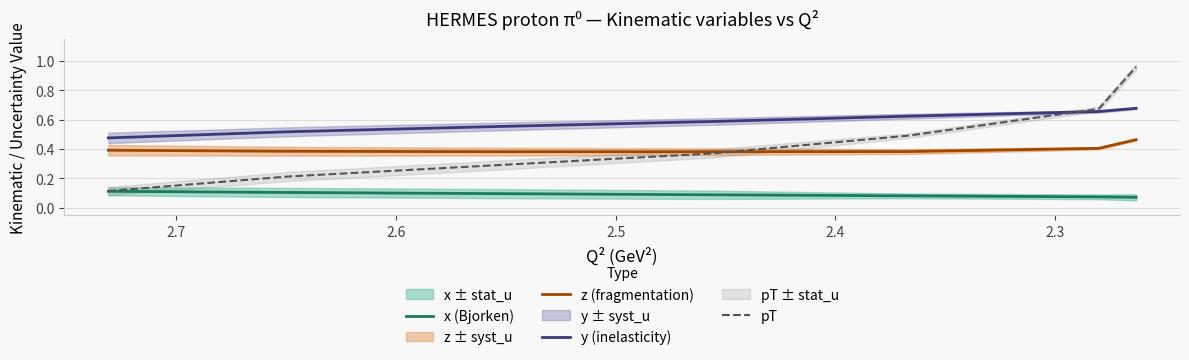

What is the value of the x (Bjorken) point at the 2nd from the left?

0.1